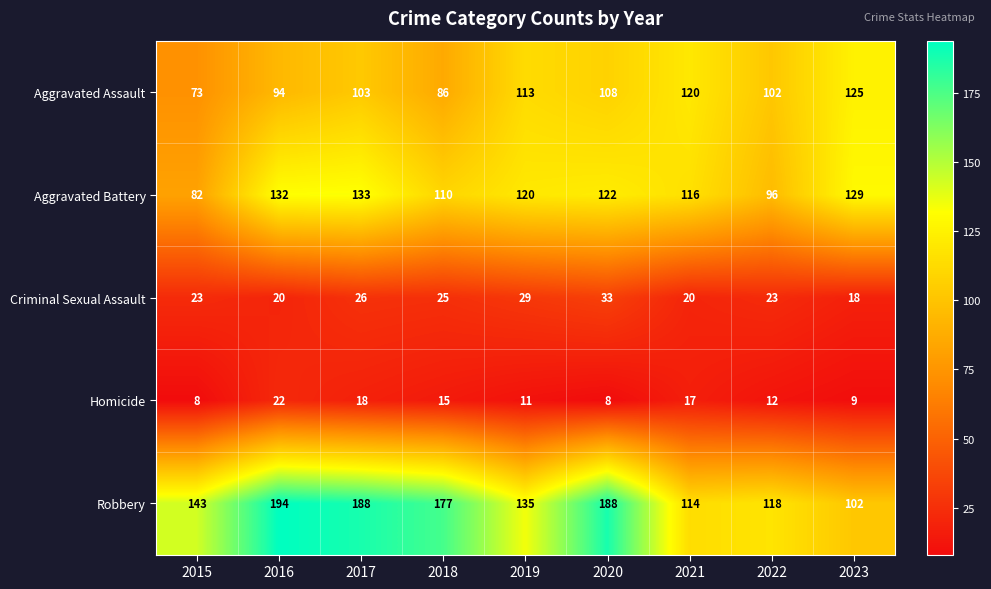

What is the difference between the maximum and minimum values in the Homicide series?

14